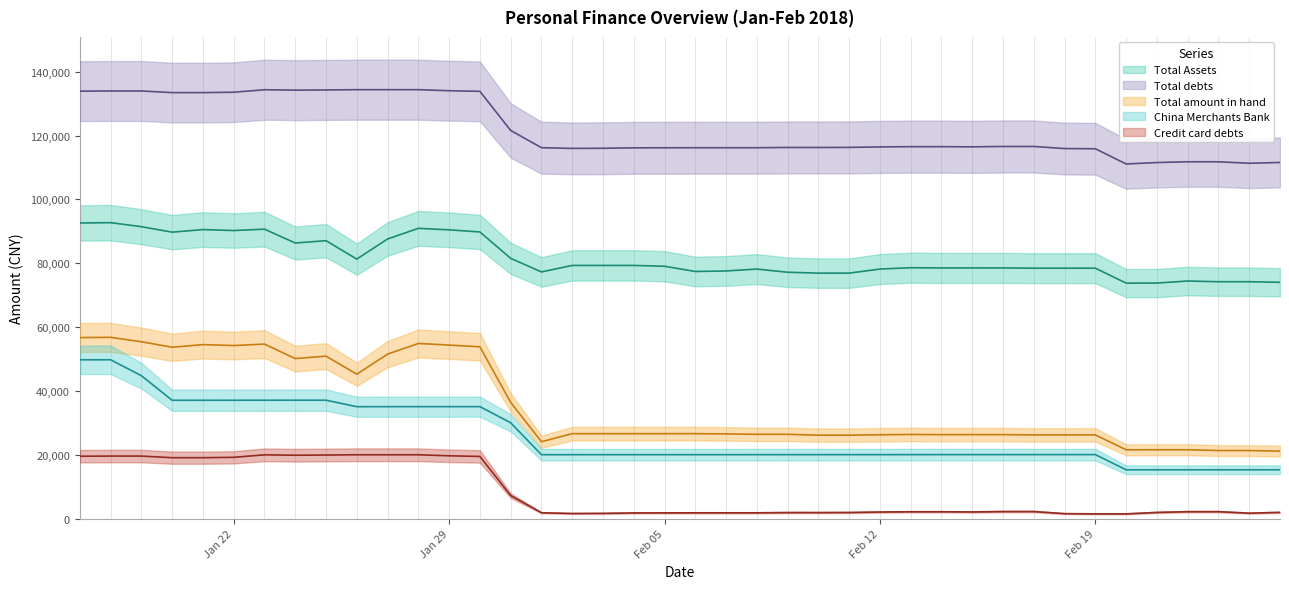

True or false: Credit card debts has a value of 19176.5 at Jan 22.

True